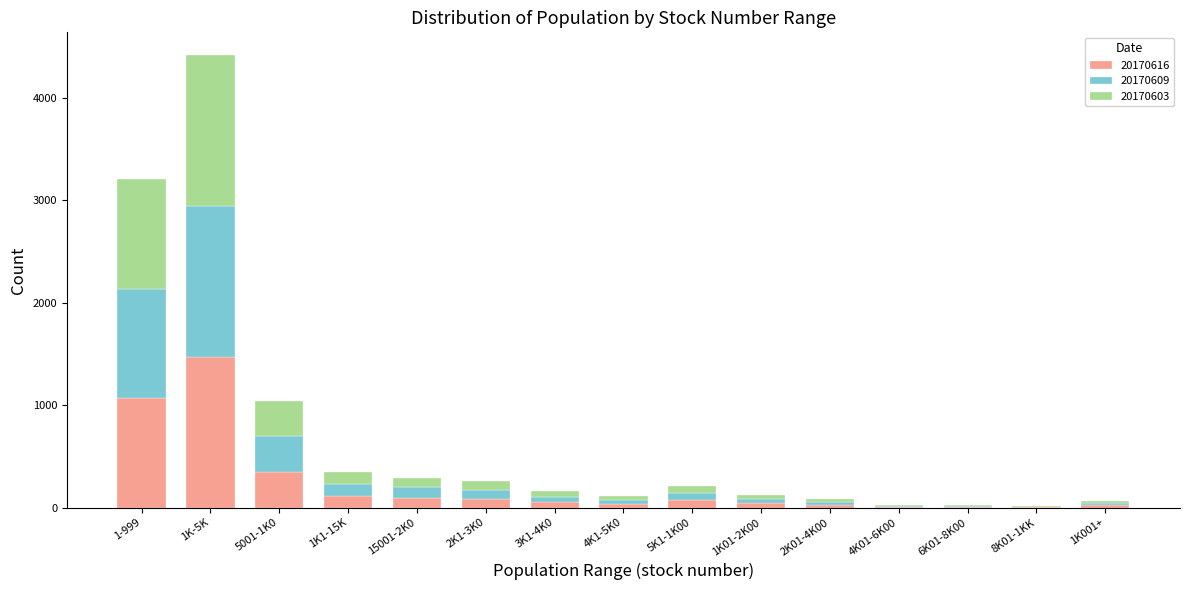

At which category is the sum across all series the highest?

1K-5K